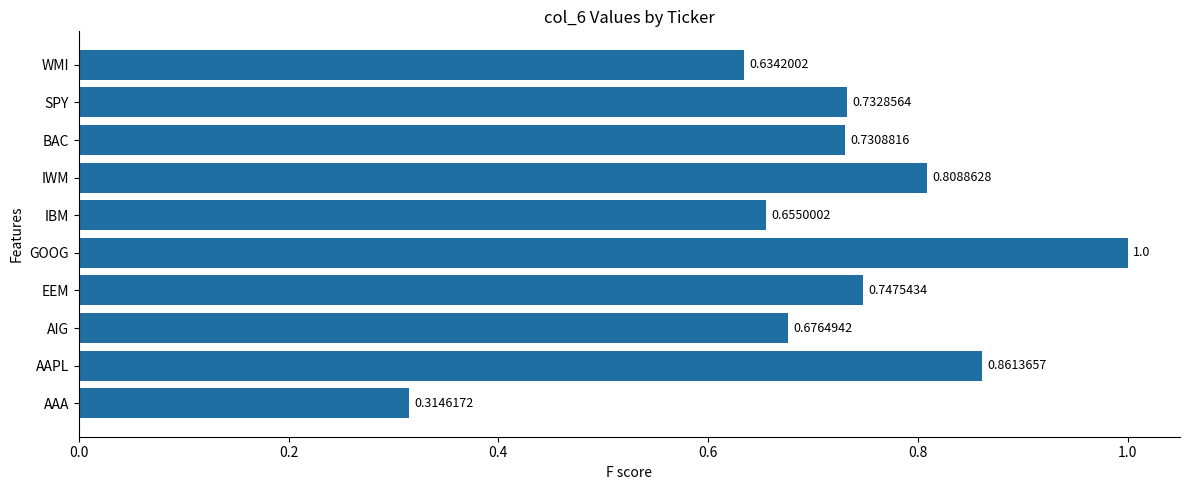

Between EEM and WMI, which is larger?

EEM